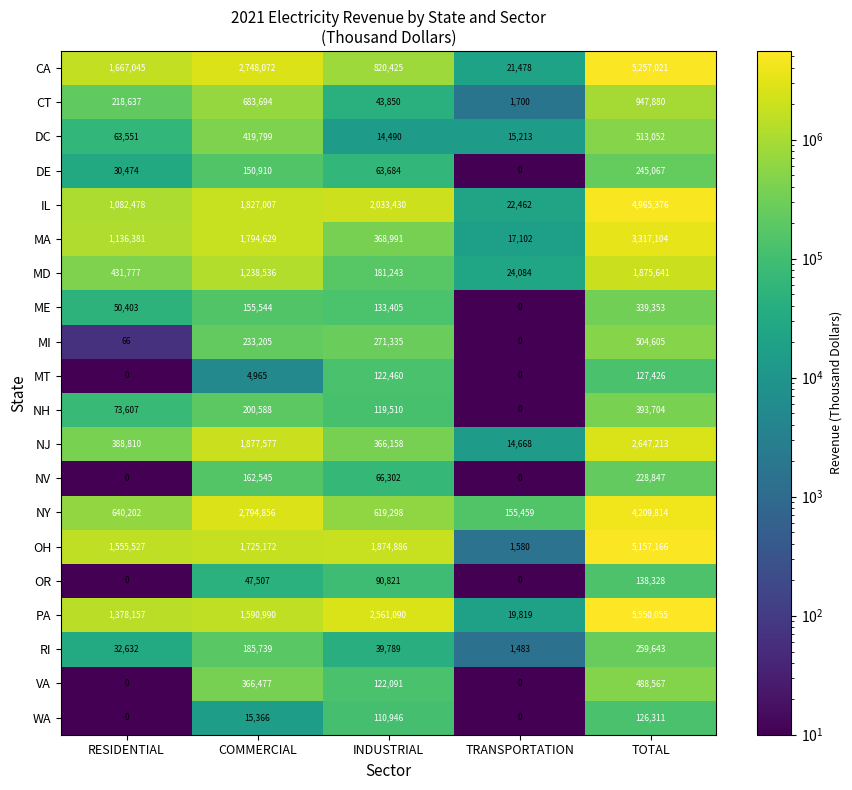

The value of OH at RESIDENTIAL is 1555527. True or false?

True